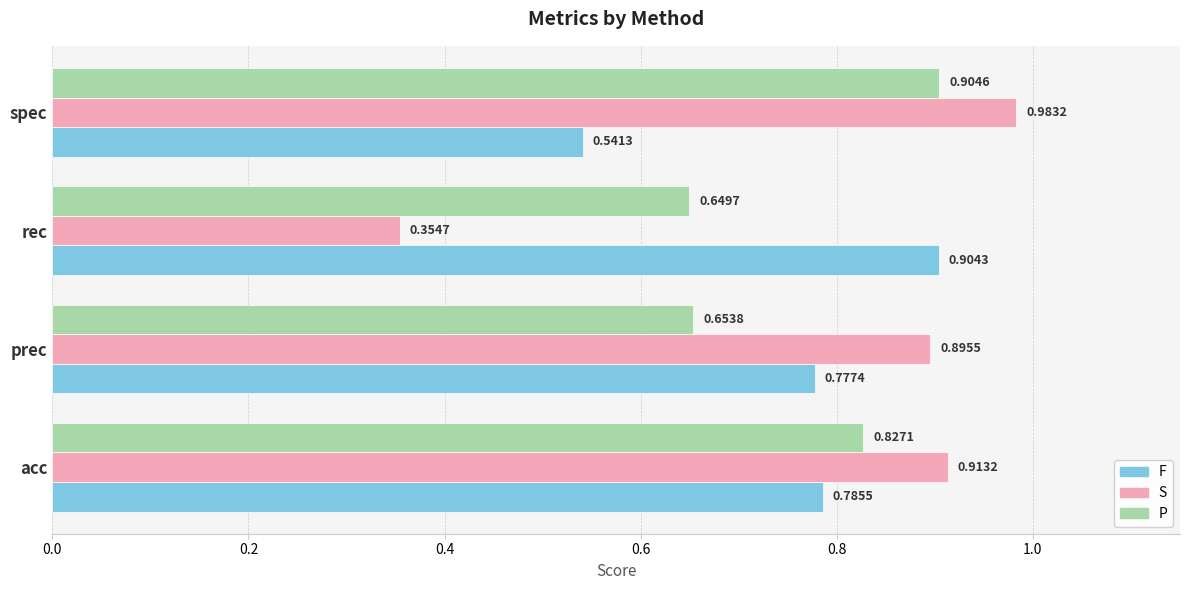

Which series changed the most between acc and prec?

P